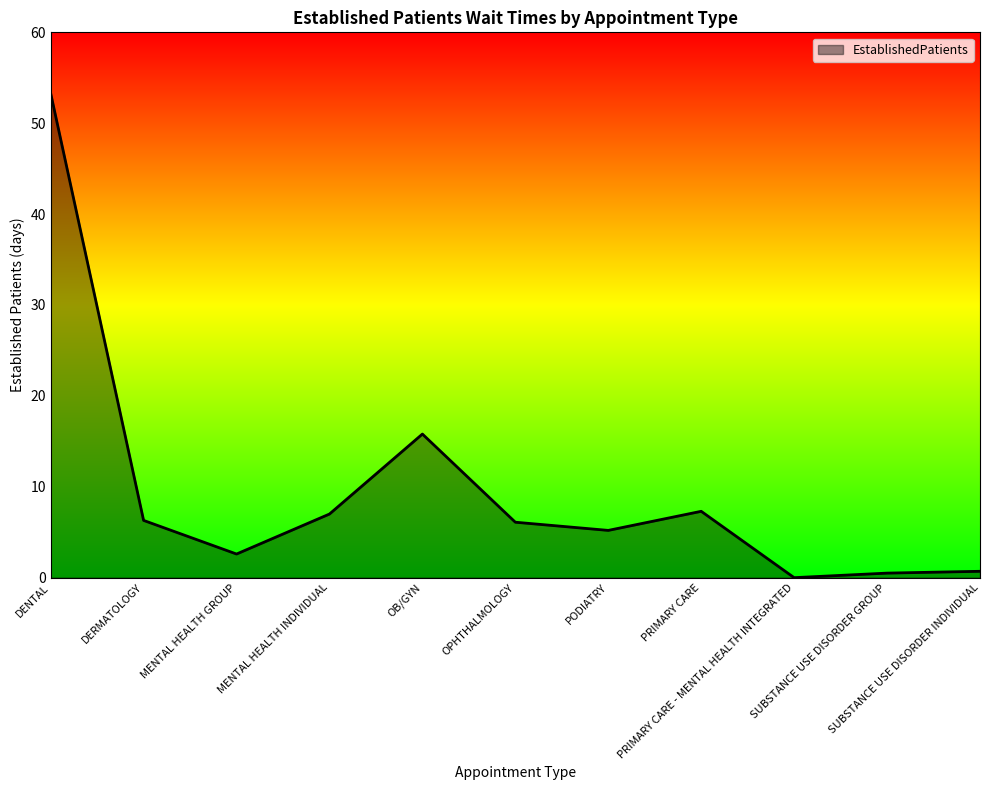

Does the chart have visible grid lines?

No